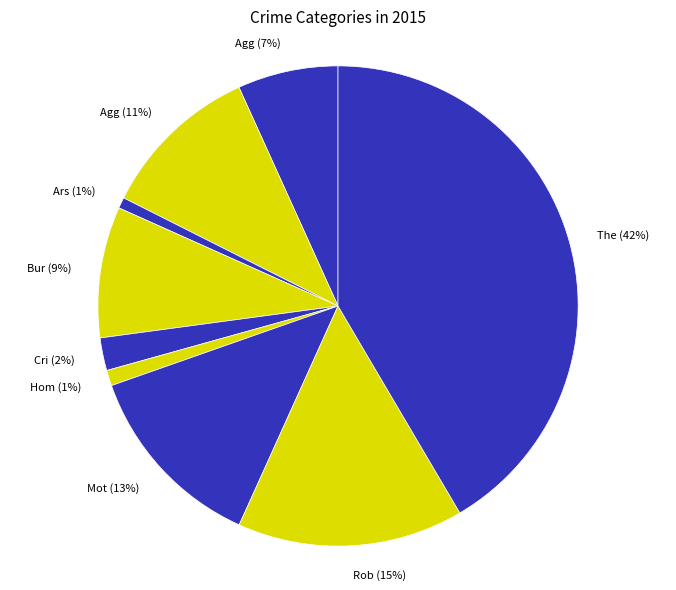

To the nearest percent, what is the difference between the largest and smallest slice percentages?

41%